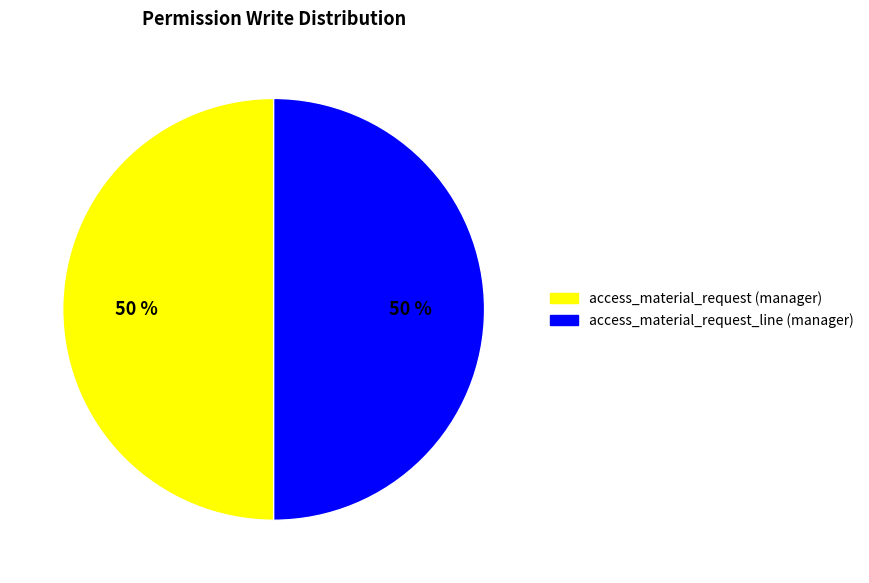

To the nearest percent, what is the average slice percentage?

50%